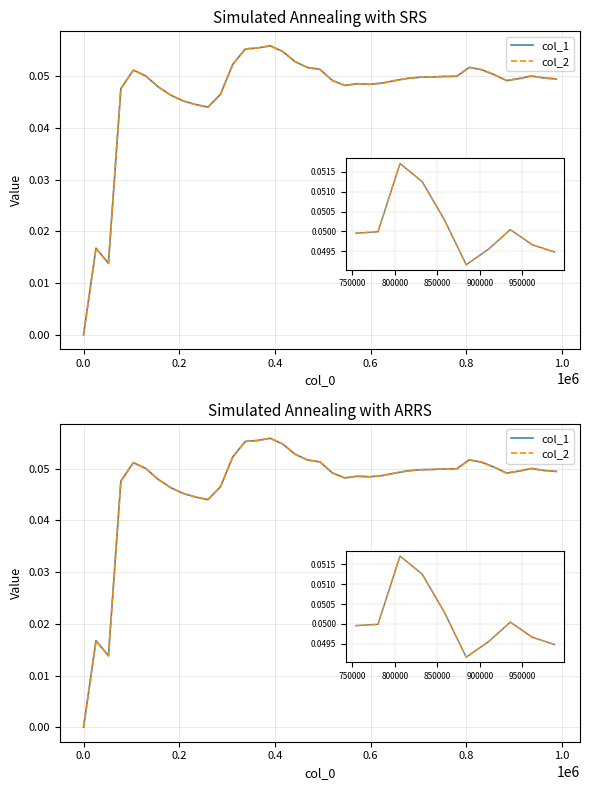

Is the value of col_2 at 37 greater than the value of col_1 at 10?

Yes